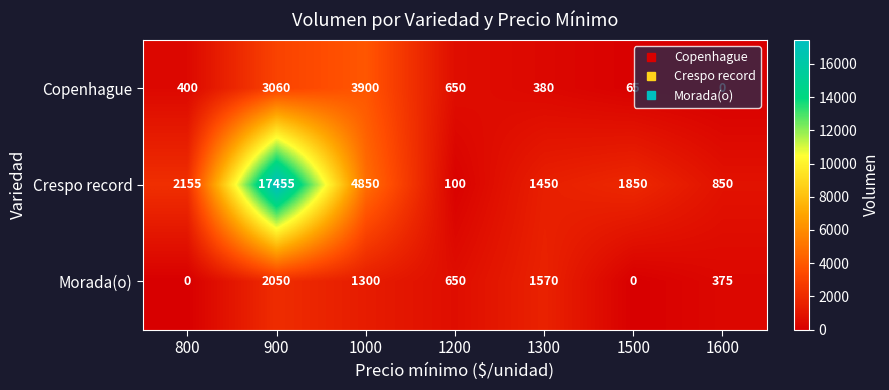

Which series has the largest total across all categories?

Crespo record